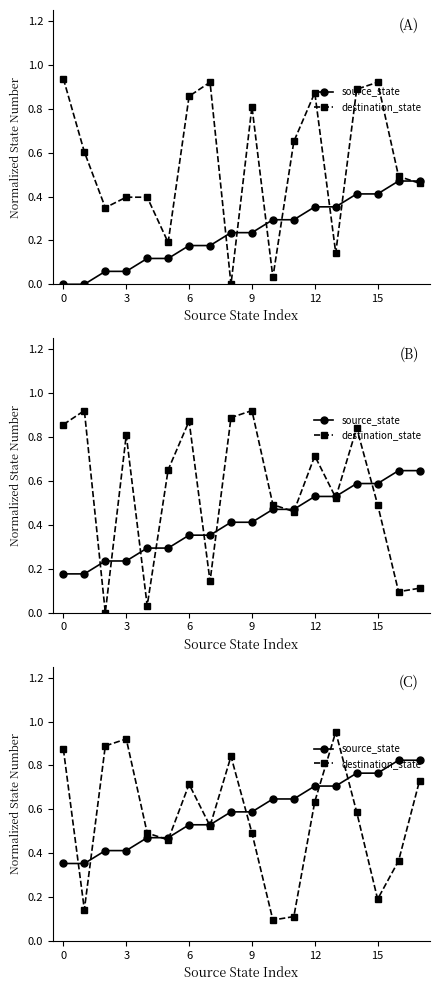

Count the source_state values in the range 0 to 1.

18